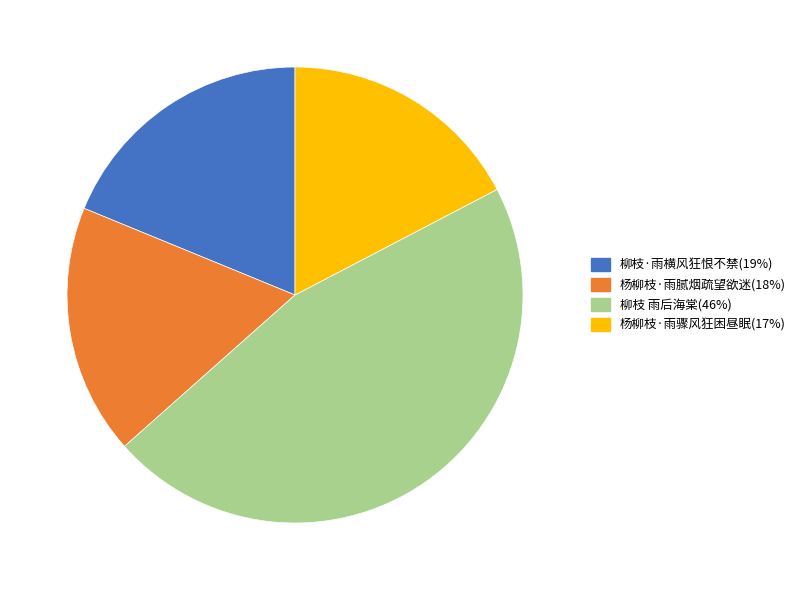

Approximately how many times larger is the value at 杨柳枝·雨骤风狂困昼眠 compared to 柳枝 雨后海棠?

0.4